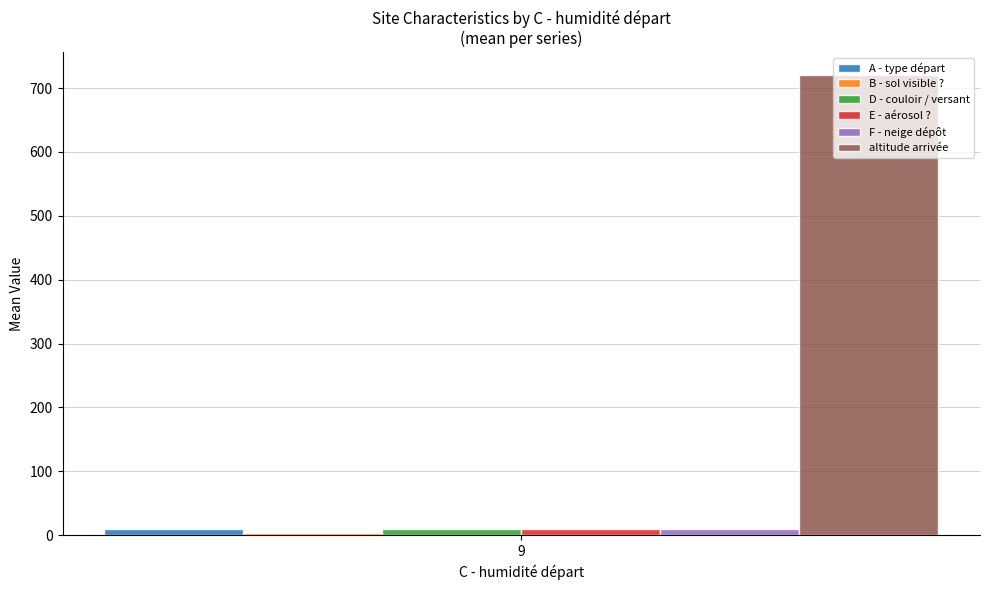

Which series has the largest range (max minus min)?

A - type départ